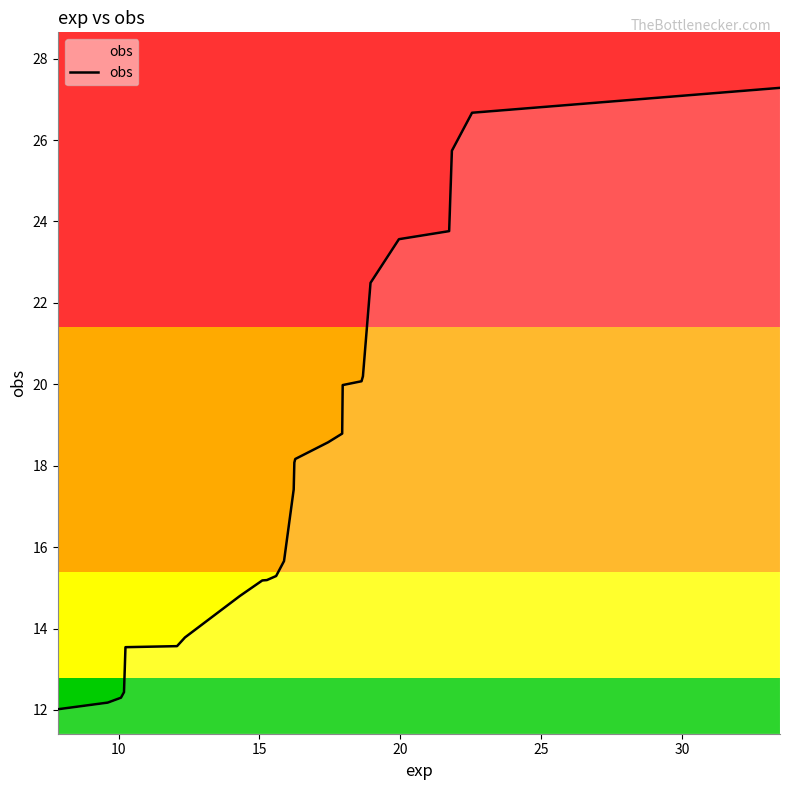

What is the greatest value displayed?

27.3